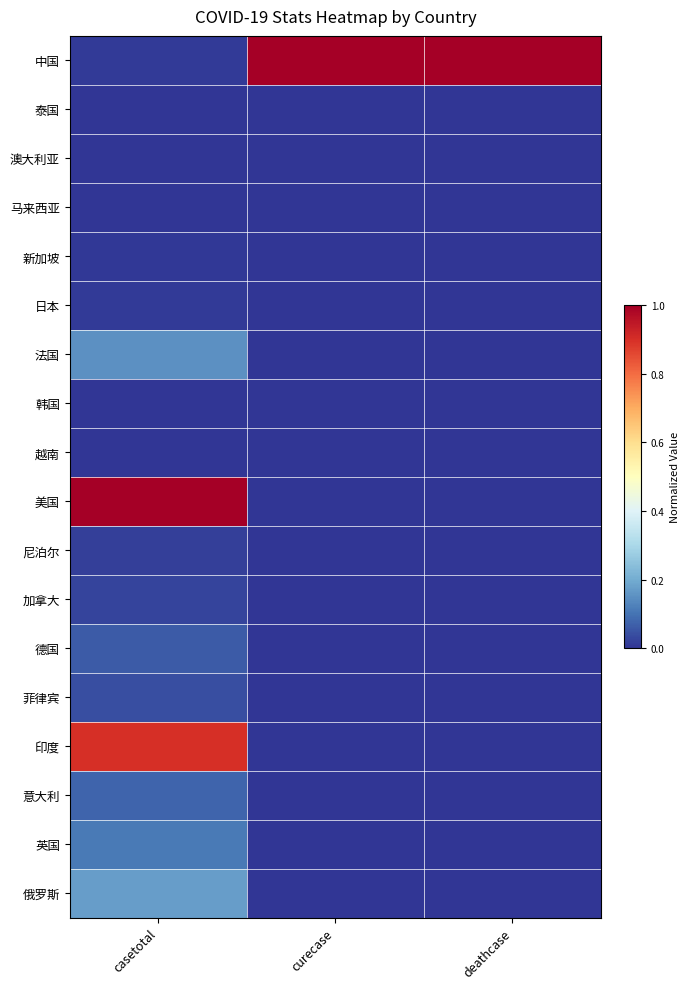

At how many categories does at least one series exceed 0?

3